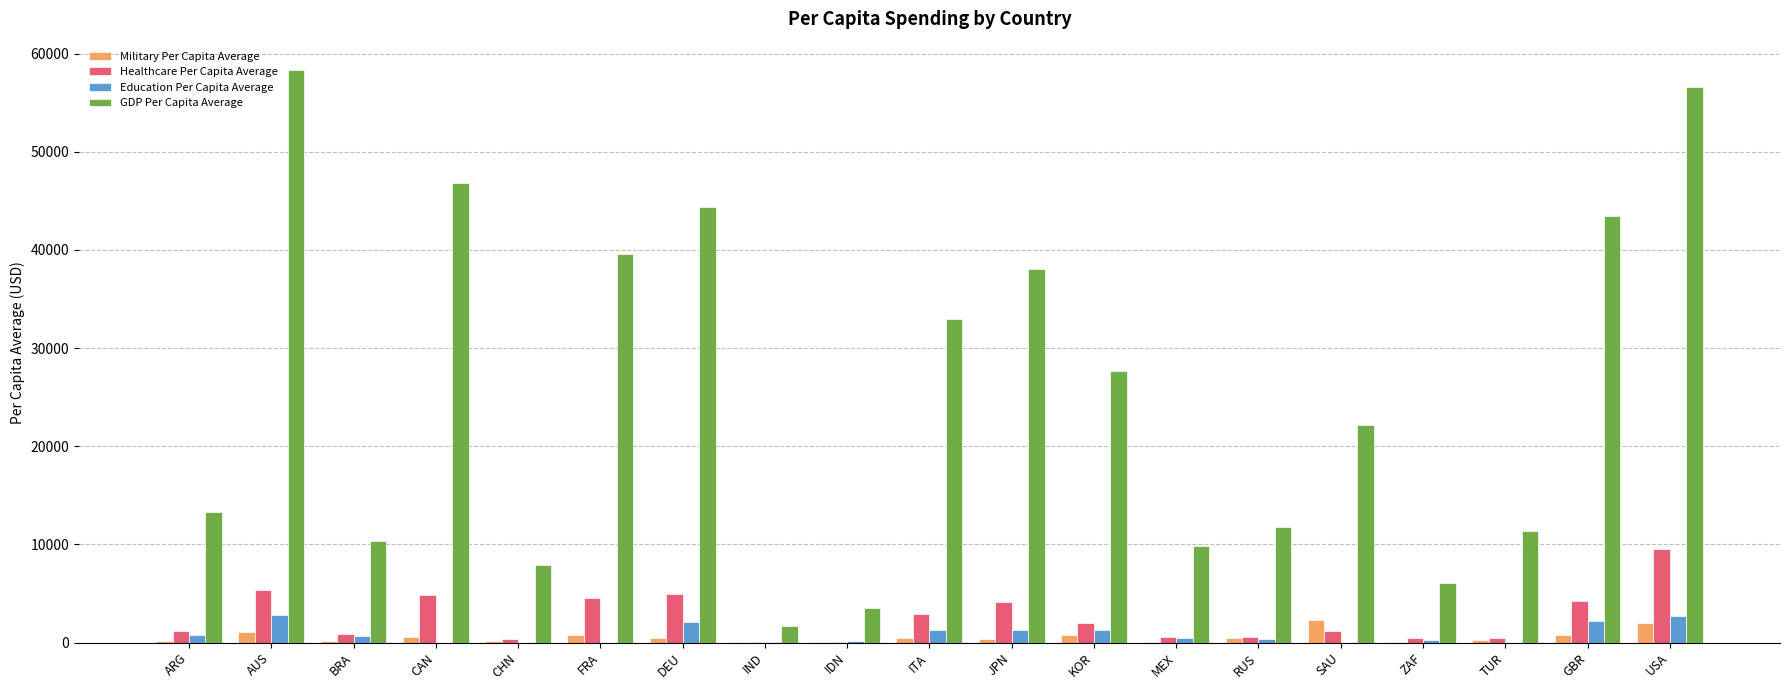

What is the difference between the GDP Per Capita Average values at JPN and CAN?

8793.3